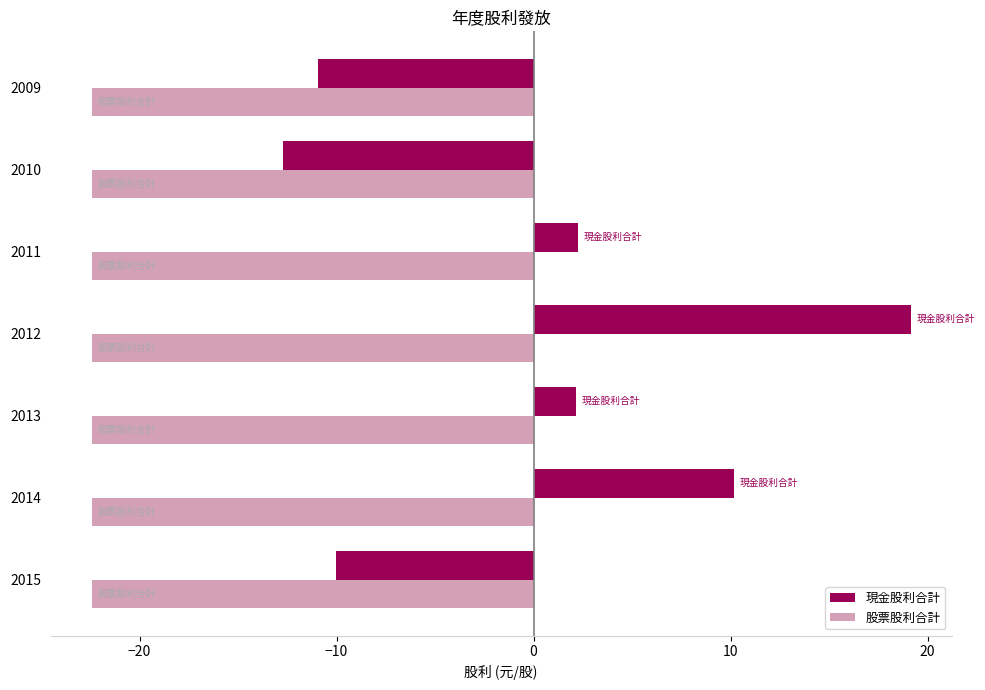

What is the difference between the maximum and minimum values in the 現金股利合計 series?

31.9